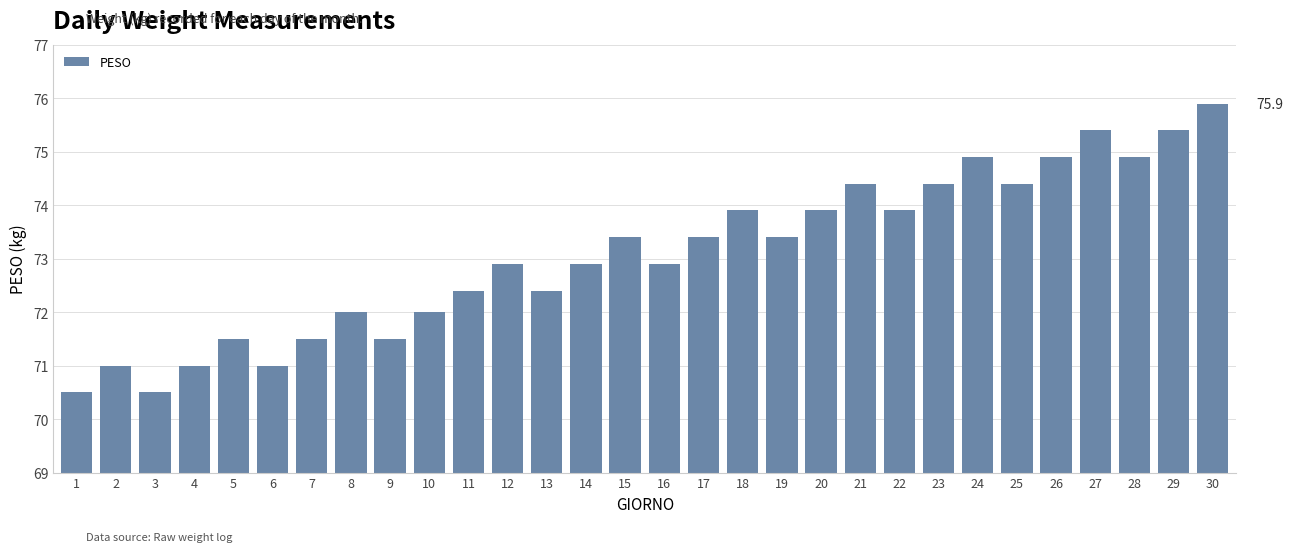

Which category has the highest value across all series?

30